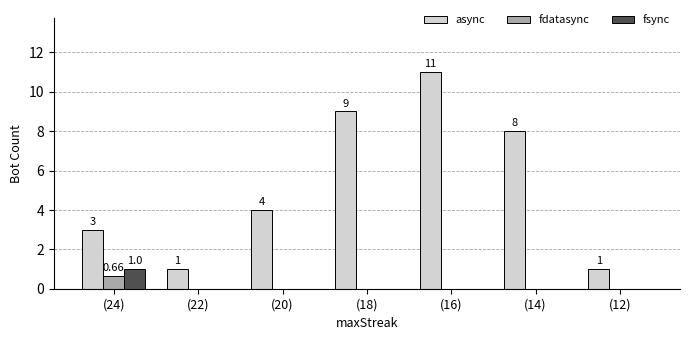

How many data points does each series have?

7